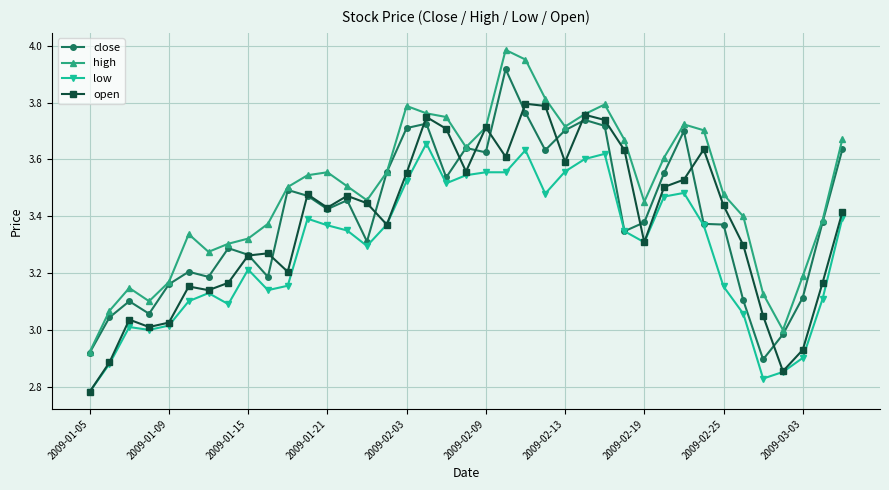

Which series has the largest total across all categories?

high